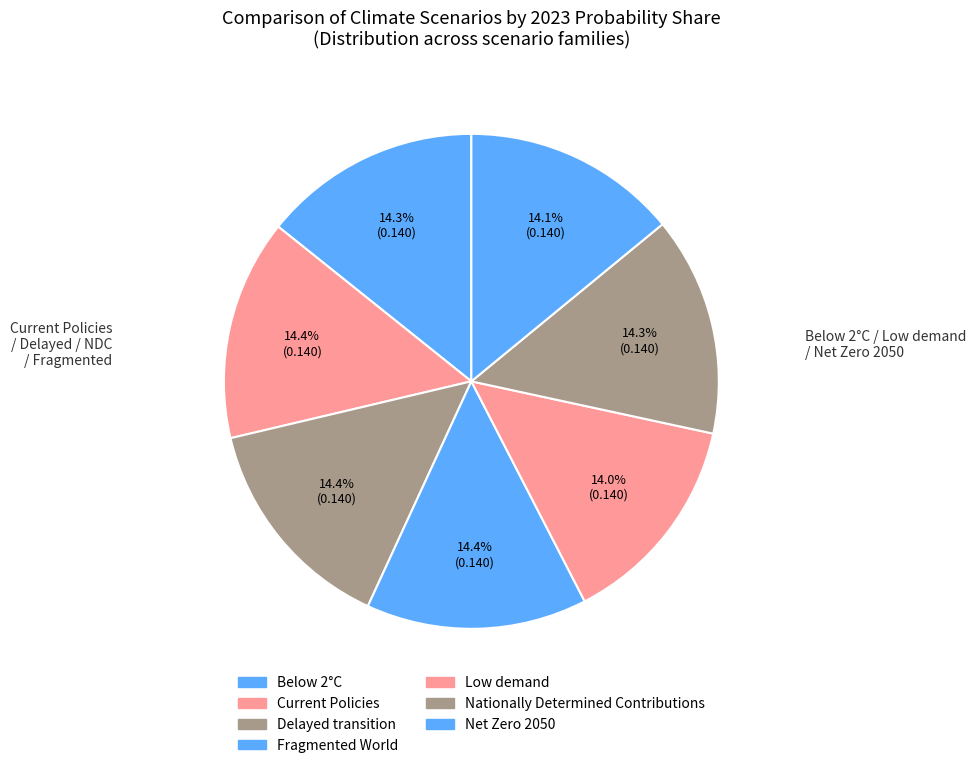

Which slice is the largest?

Fragmented World